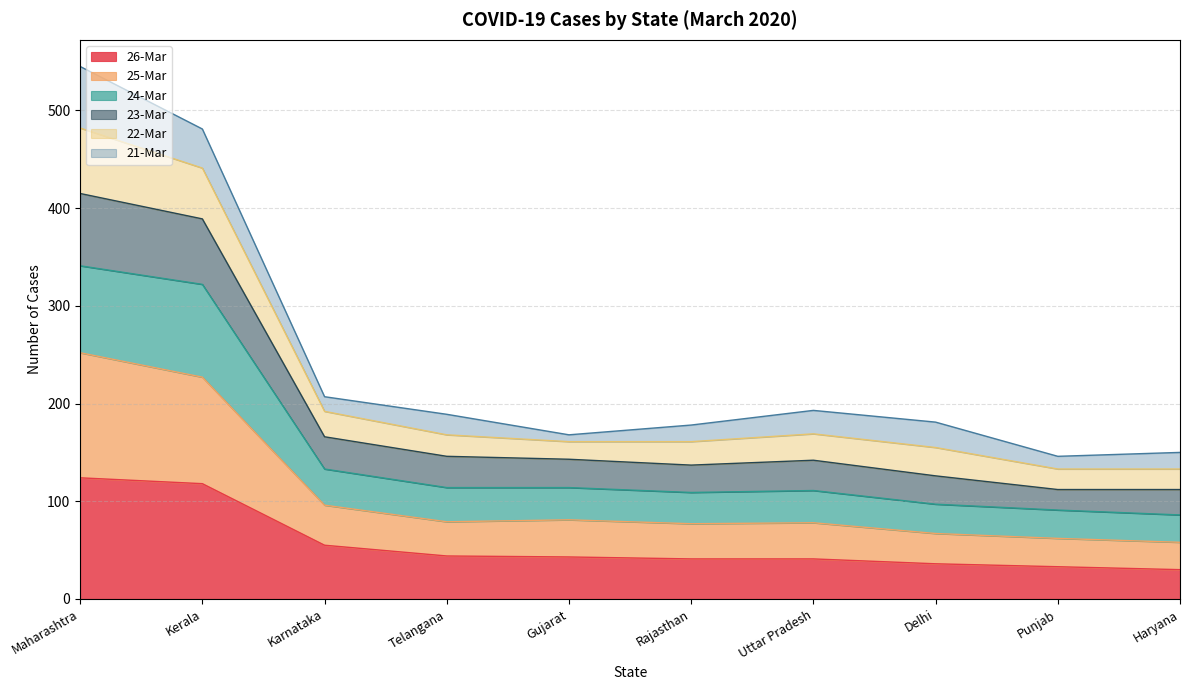

What is the sum of the 26-Mar values at Kerala and Haryana?

148